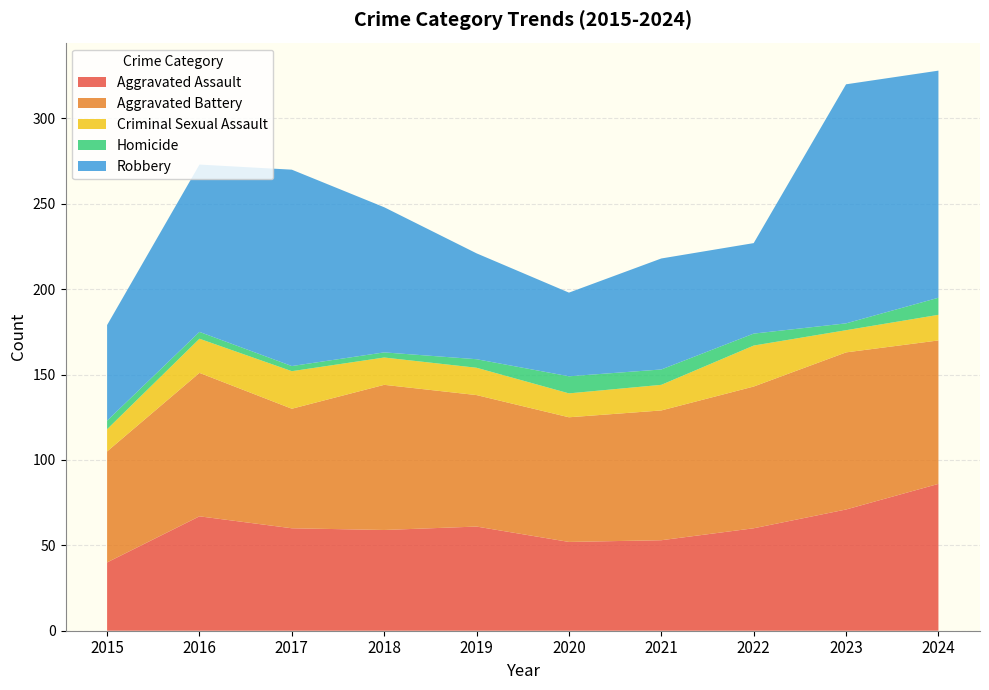

Reading right to left, extract all data points from this chart.

Aggravated Assault: 86	71	60	53	52	61	59	60	67	40
Aggravated Battery: 84	92	83	76	73	77	85	70	84	65
Criminal Sexual Assault: 15	13	24	15	14	16	16	22	20	13
Homicide: 10	4	7	9	10	5	3	3	4	5
Robbery: 133	140	53	65	49	62	85	115	98	56